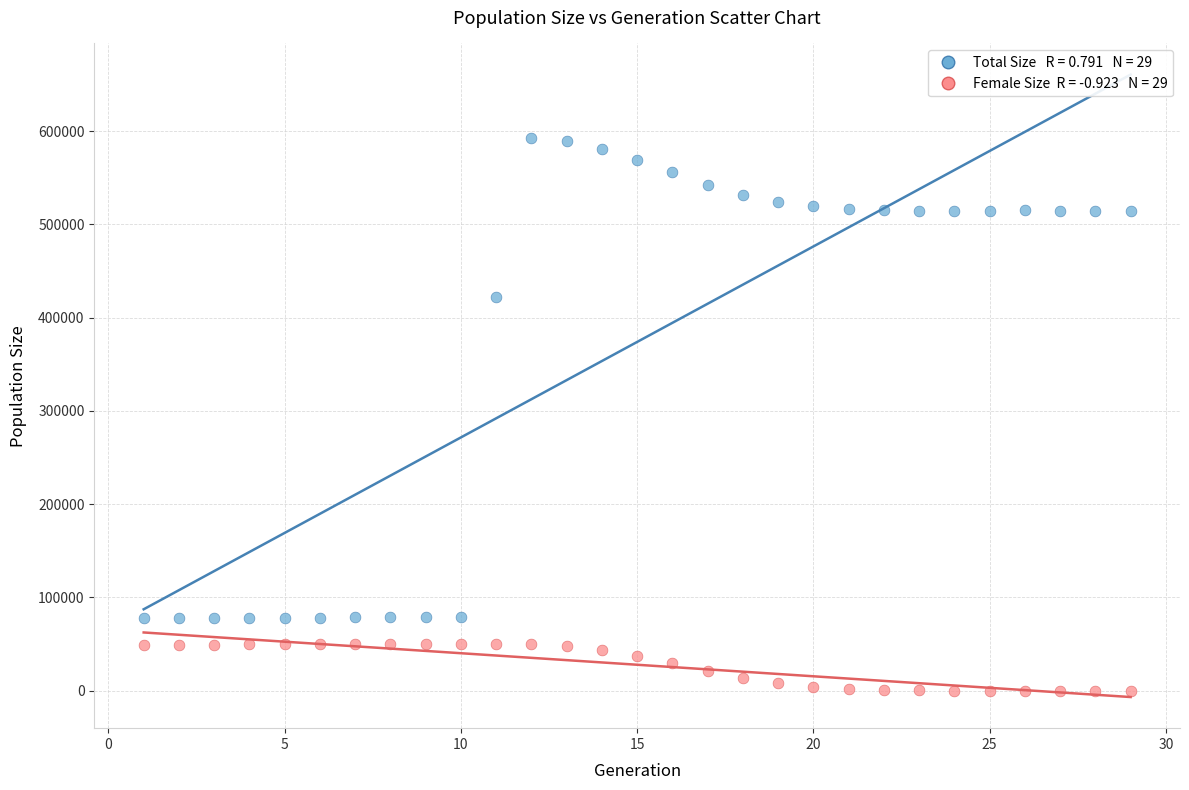

Across all series, what Y value is closest to 296542?

421767